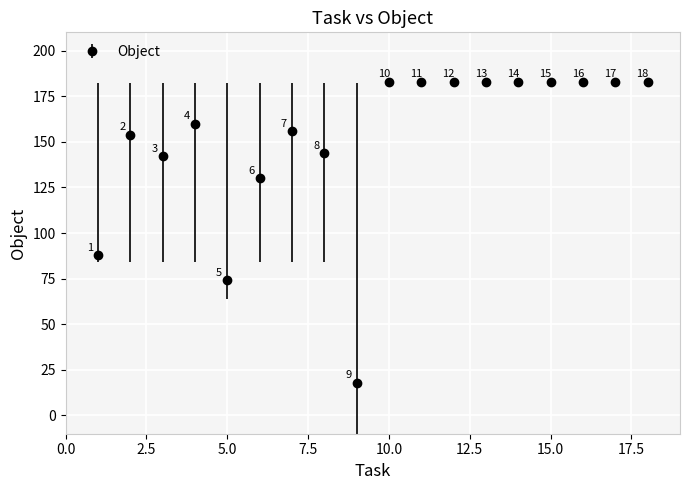

What is the sum of all values?

2713